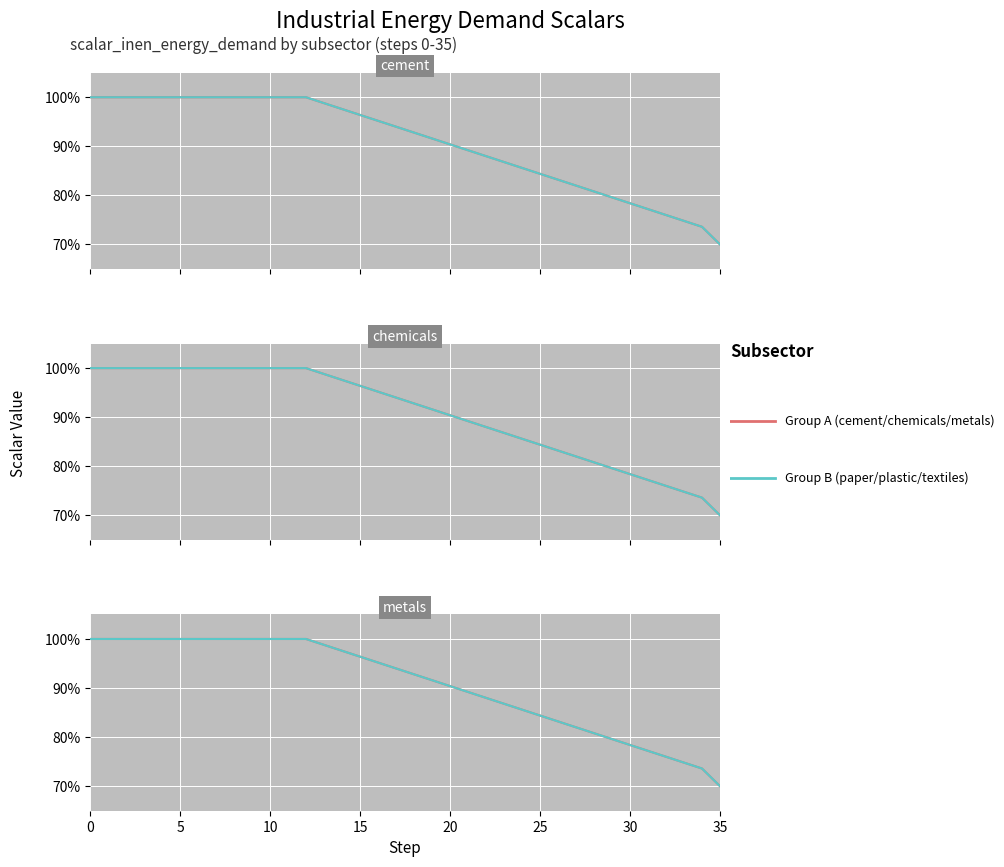

Is this an area chart (filled region under the line)?

No